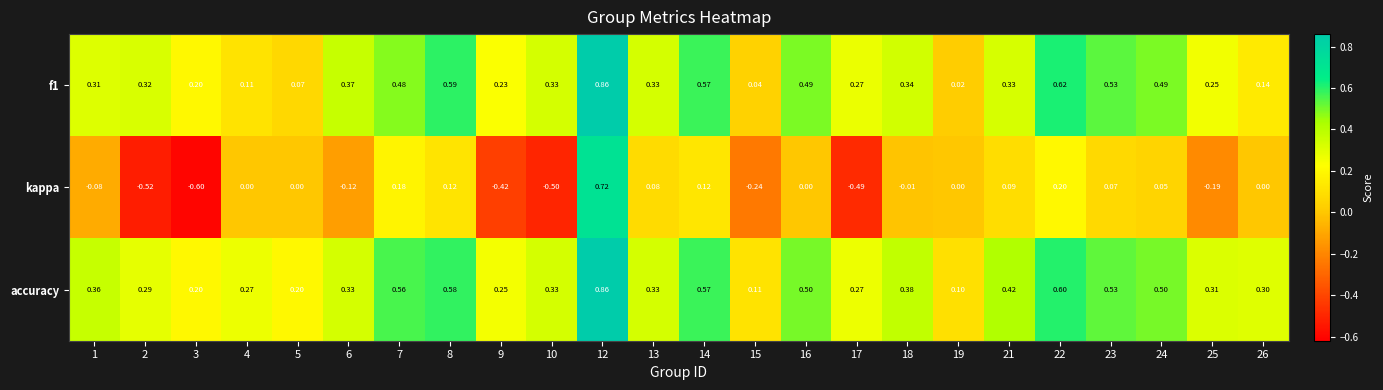

What is the minimum value shown in the chart?

-0.6